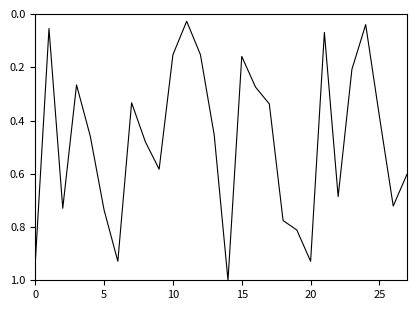

What is the maximum value shown in the chart?

1.0